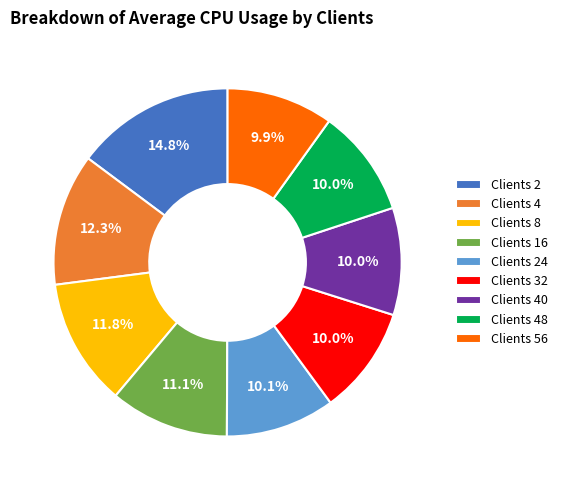

Count the number of slices in the pie.

9